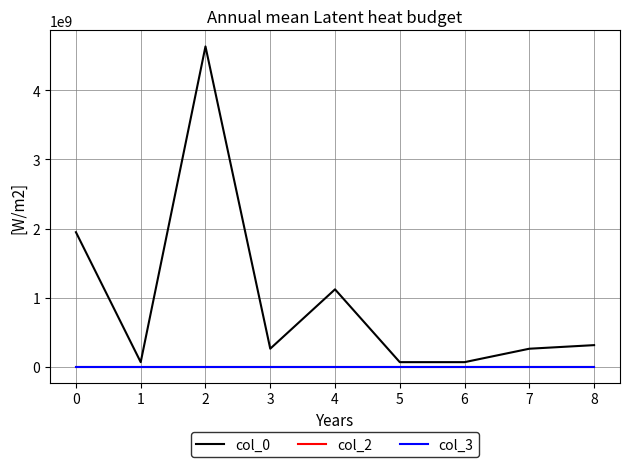

Is the value of col_0 at 4 greater than the value of col_2 at 1?

Yes